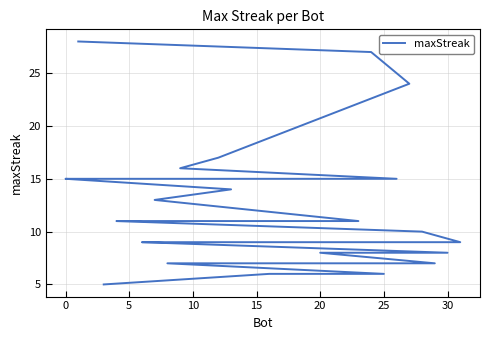

What is the label of the 31st point from the left?

30